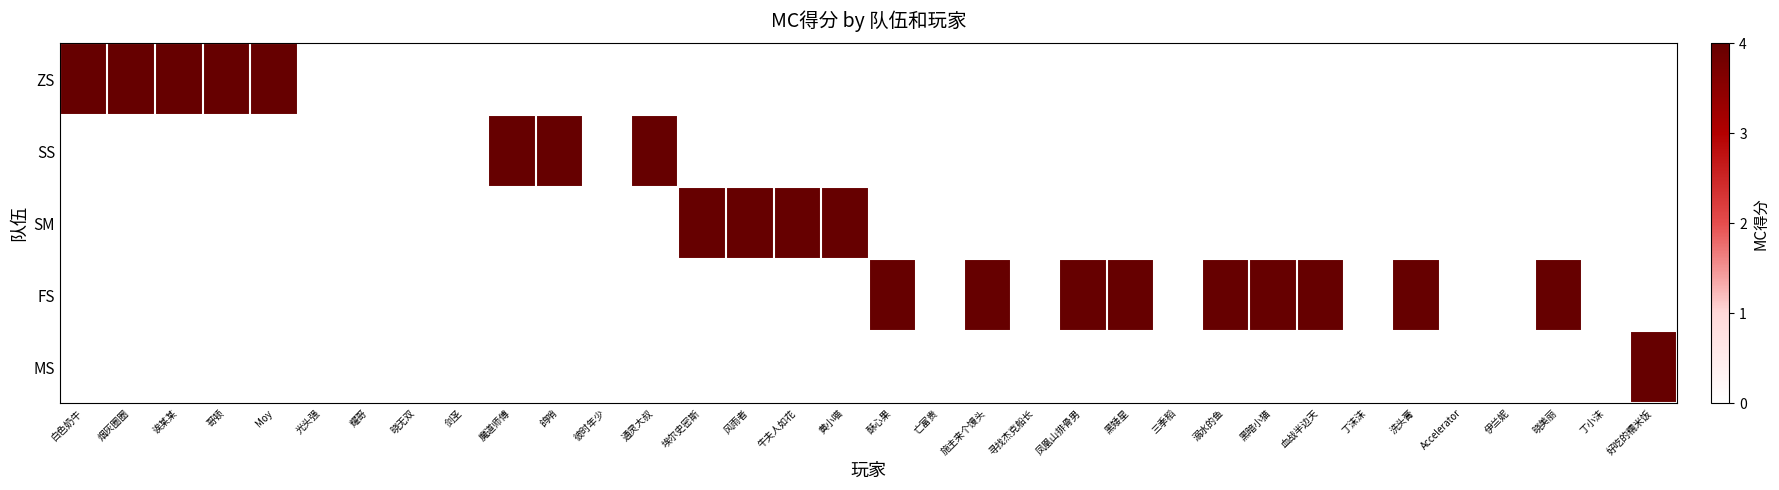

Which category has the highest value across all series?

白色奶牛